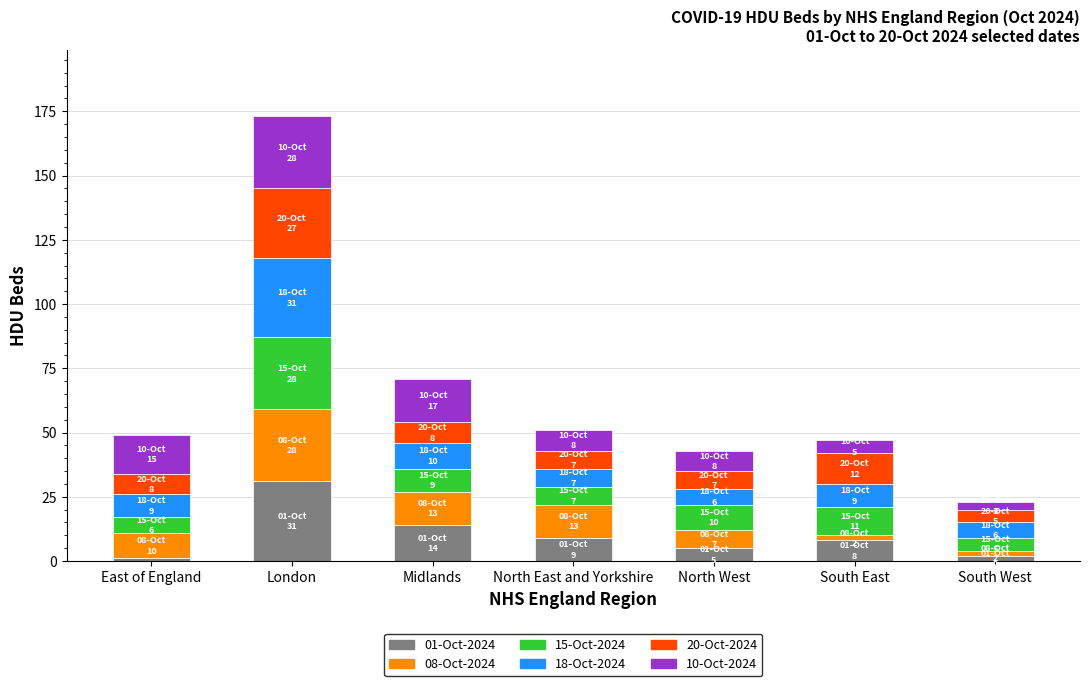

True or false: 01-Oct-2024 has a value of 31 at London.

True